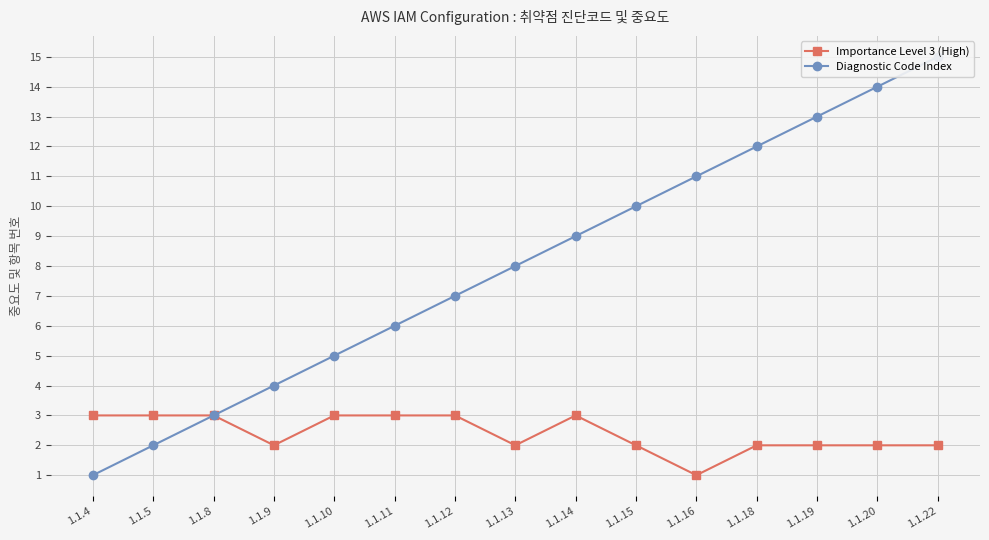

What is the sum of the Diagnostic Code Index values at 1.1.16 and 1.1.14?

20